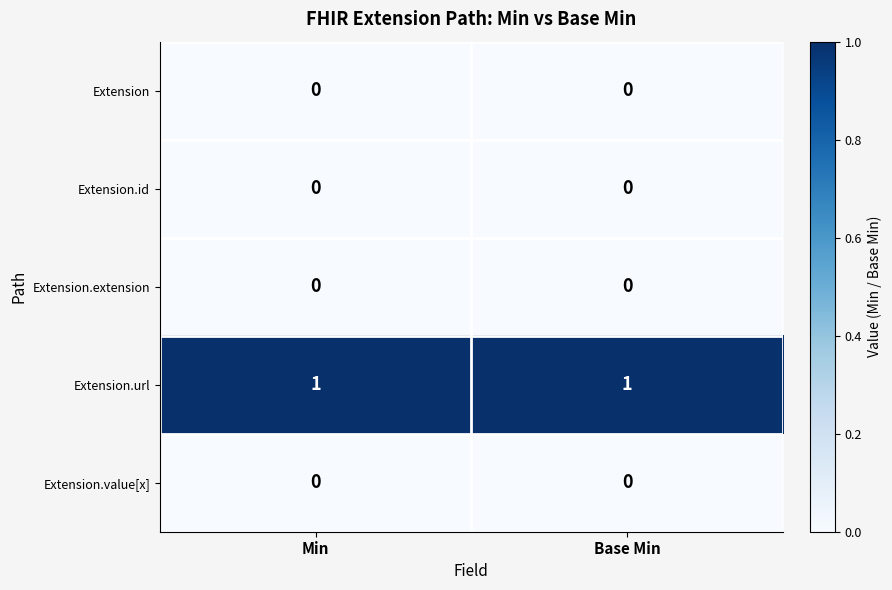

What is the difference between the highest and lowest values at Base Min?

1